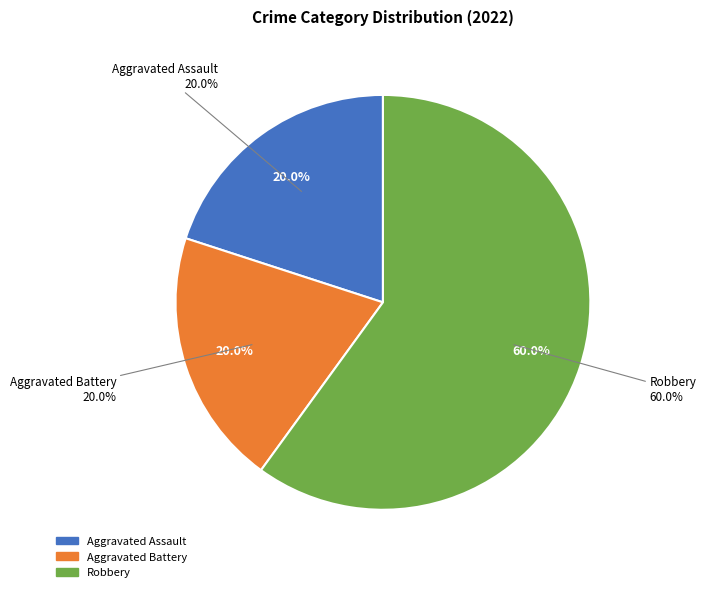

Is it true that Robbery is 52% of the pie?

False